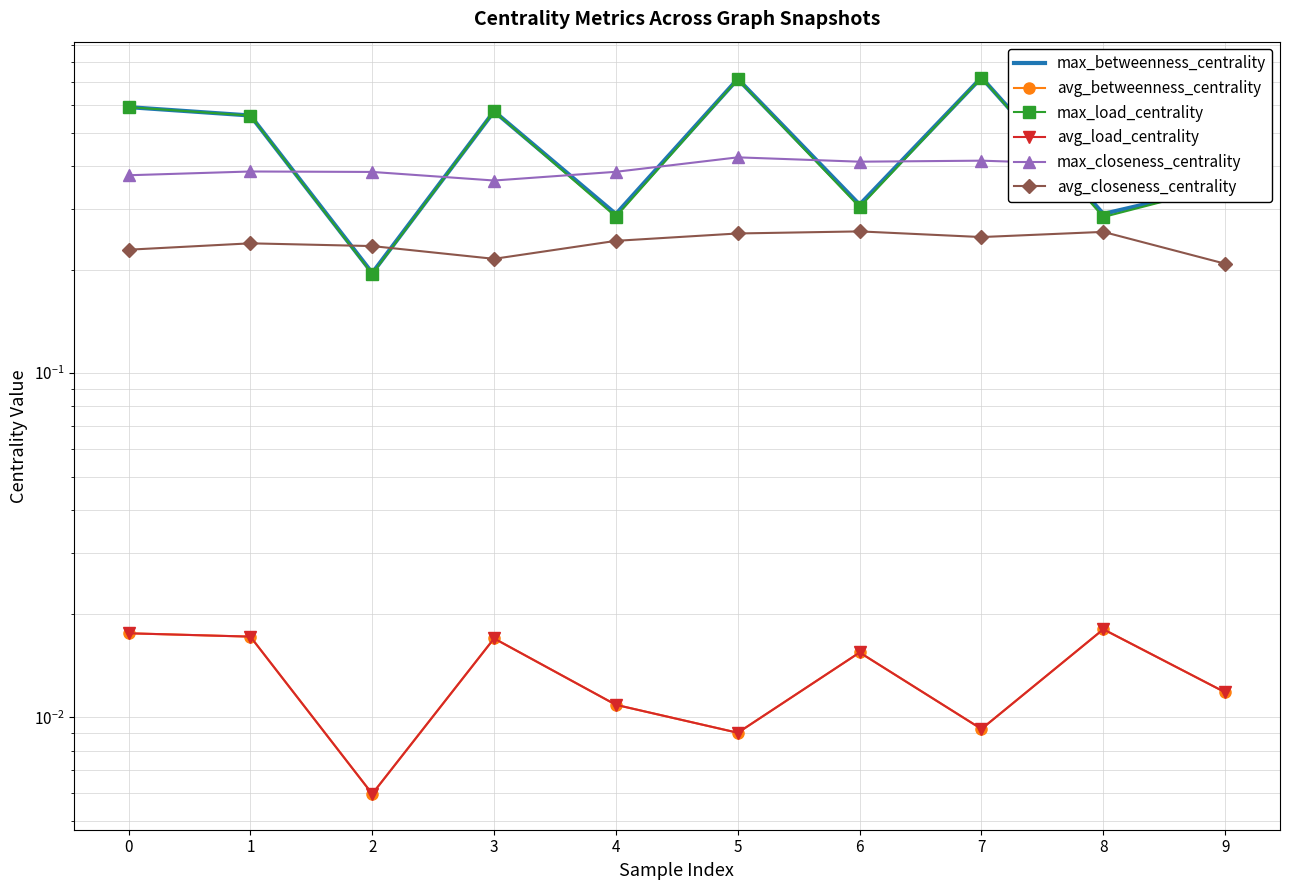

True or false: max_closeness_centrality and max_betweenness_centrality cross at least once.

True